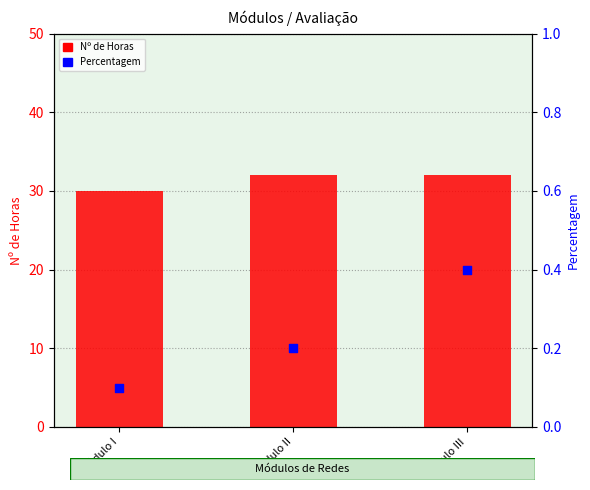

What are all the series names shown in the legend?

Nº de Horas, Percentagem